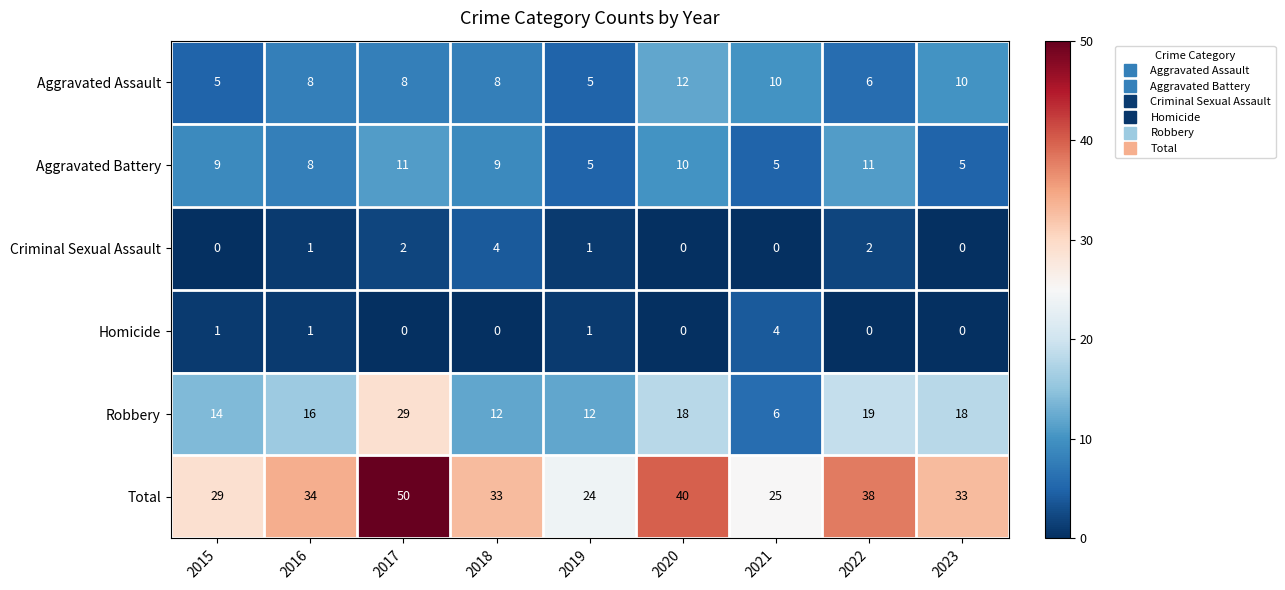

What is the spread (max minus min) of values at 2022?

38